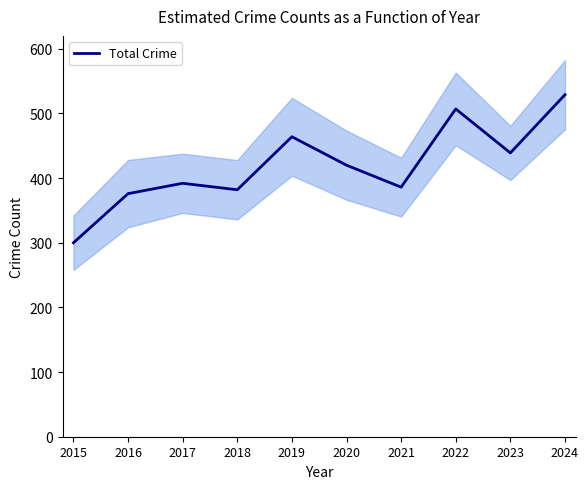

What is the value of the 10th point from the left?

529